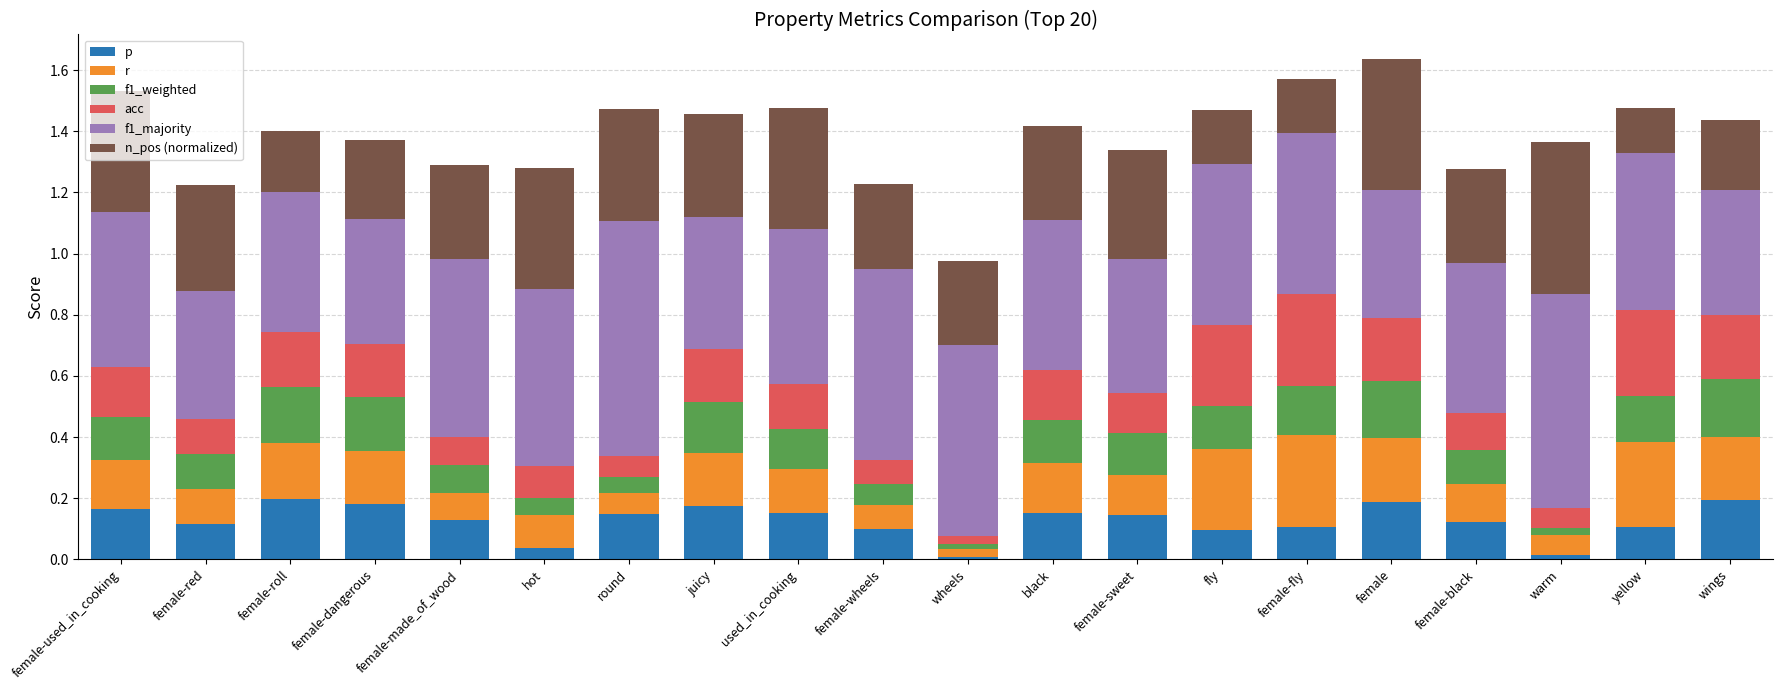

What are all the series names shown in the legend?

p, r, f1_weighted, acc, f1_majority, n_pos (normalized)